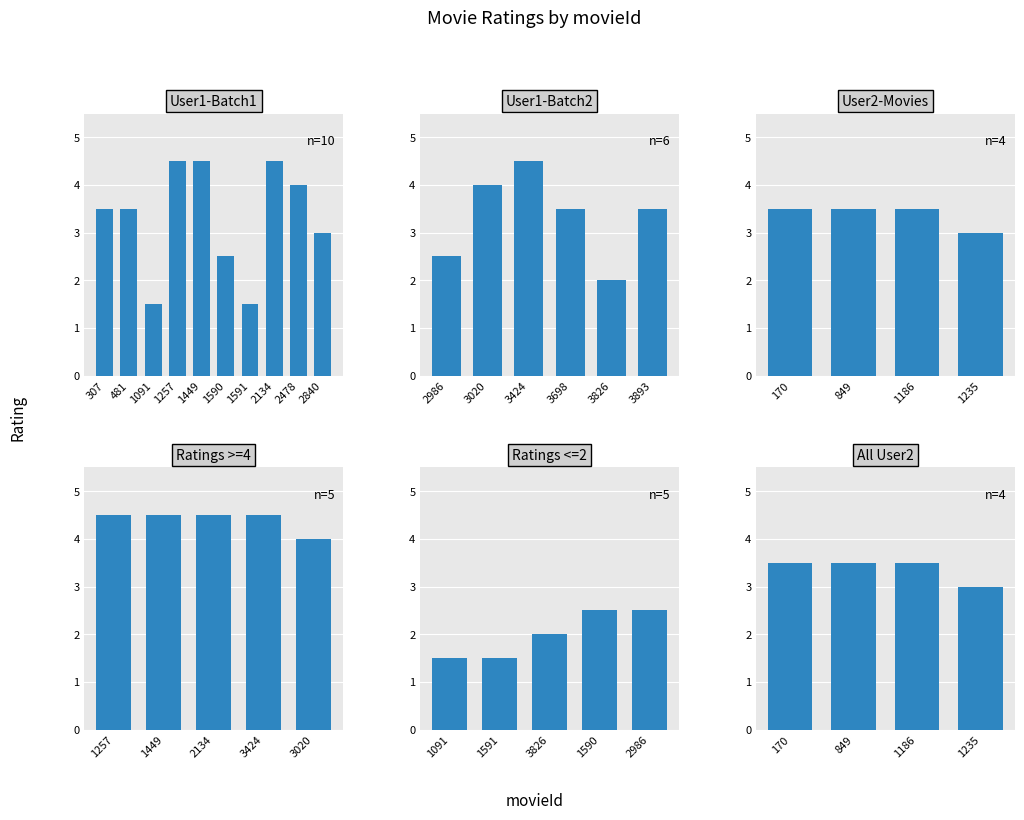

Count the number of categories in the chart.

10